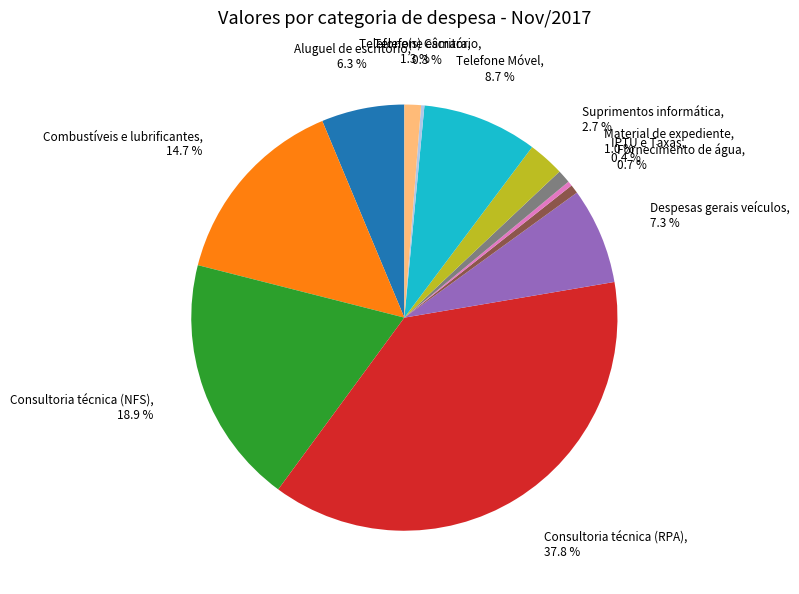

Is there a majority slice in this chart?

No